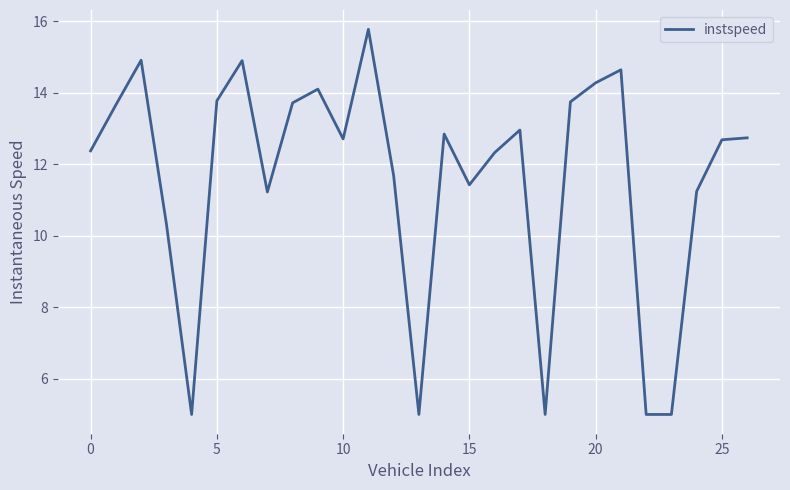

Does the chart display data point markers on the line(s)?

No